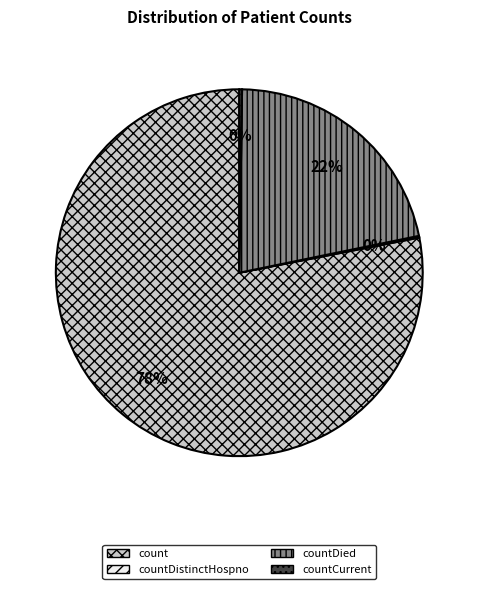

What is the ratio of the value at countDied to the value at count?

0.3